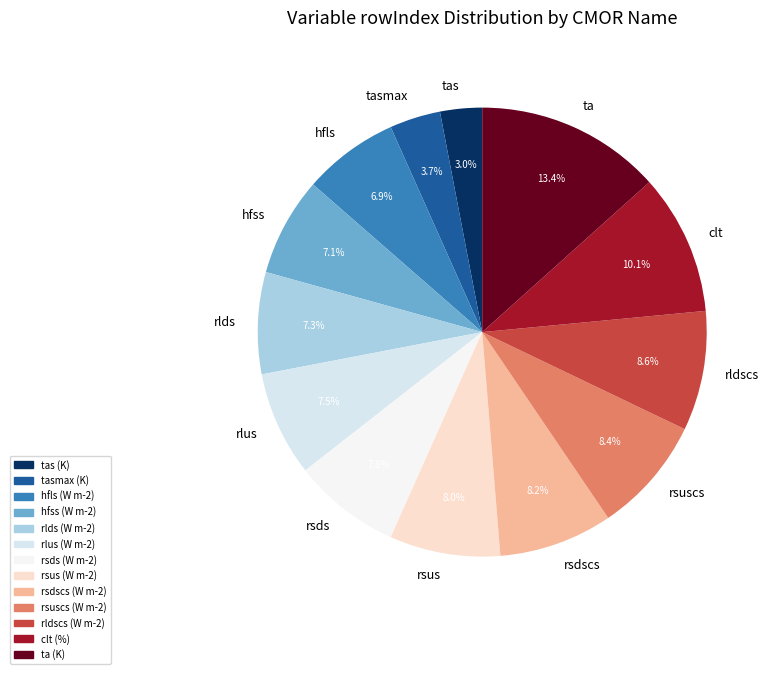

True or false: hfss accounts for 20% of the total.

False